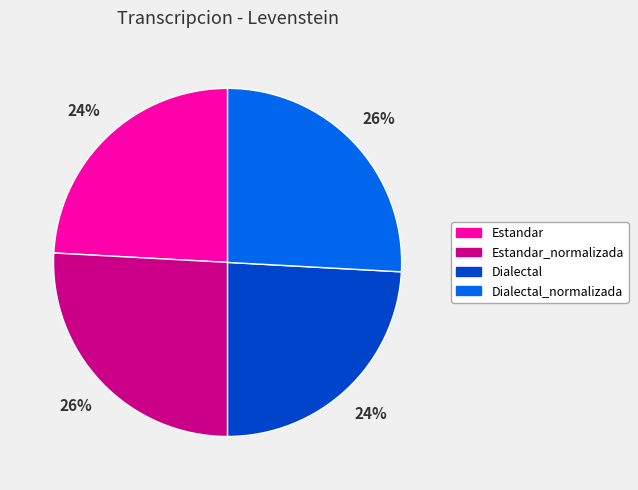

To the nearest percent, what is the average slice percentage?

25%